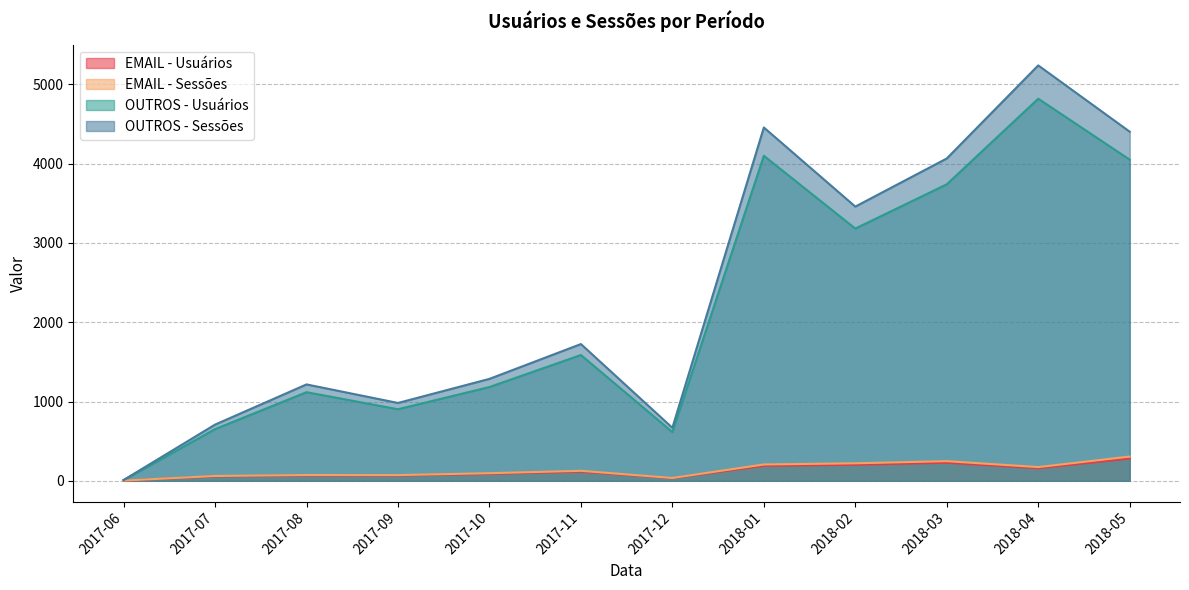

True or false: OUTROS - Sessões and EMAIL - Usuários cross at least once.

False